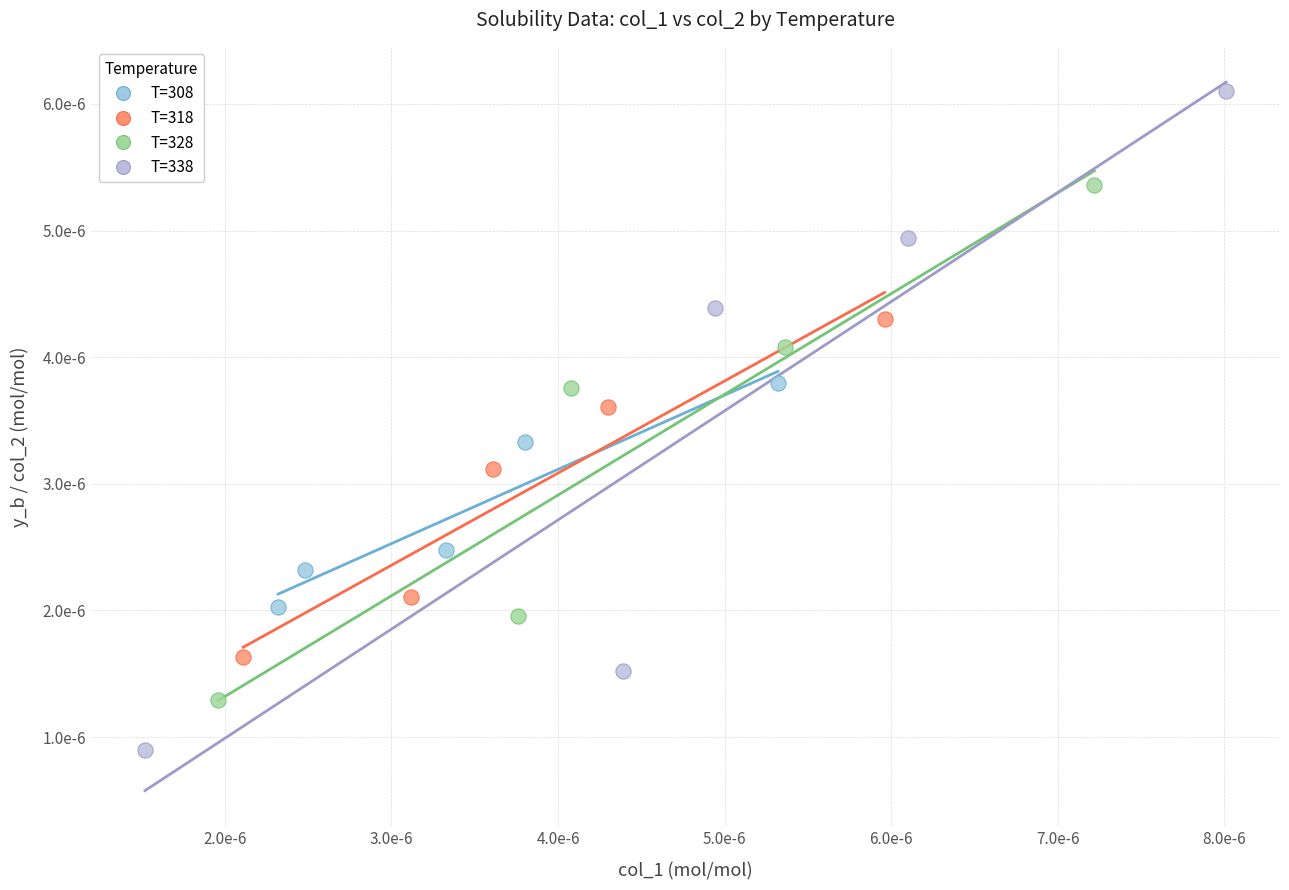

Which series reaches the minimum Y coordinate?

T=338